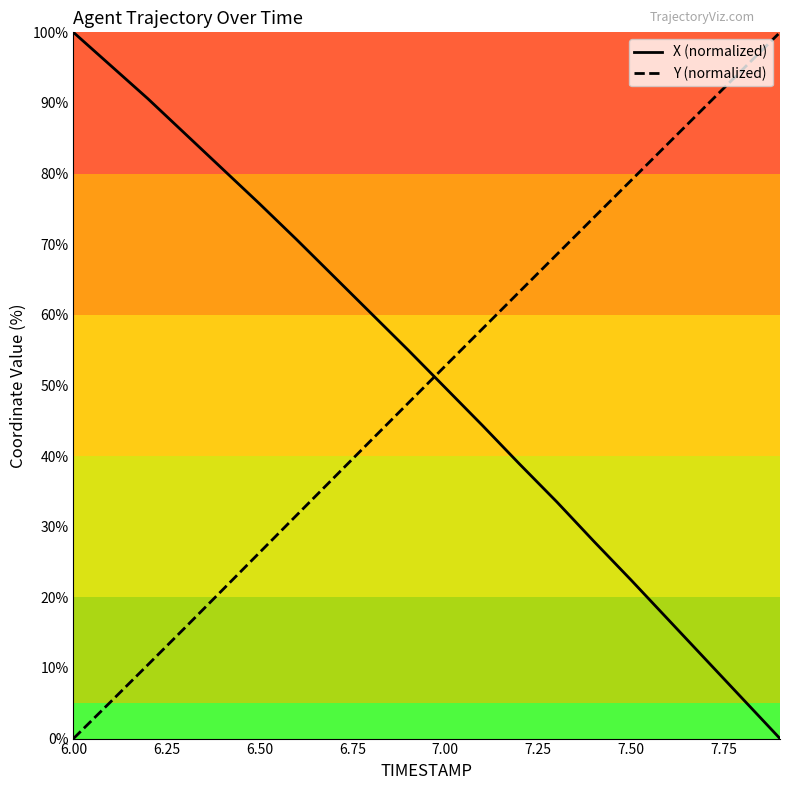

What is the difference between the maximum and minimum values in the X (normalized) series?

100.0